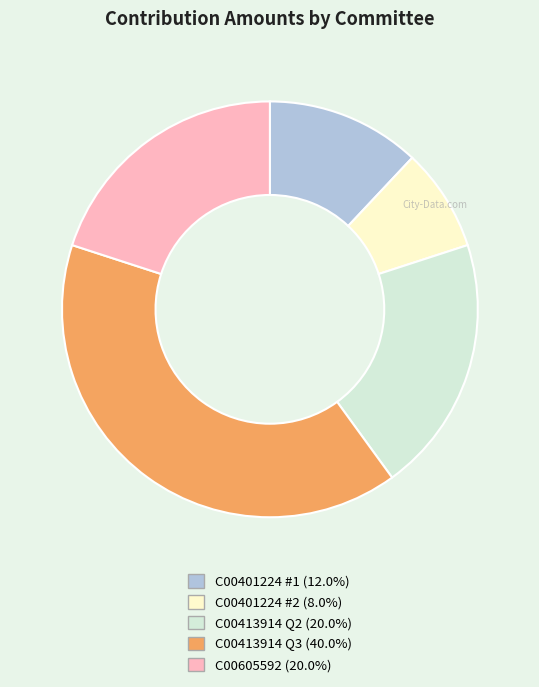

Is there a majority slice in this chart?

No